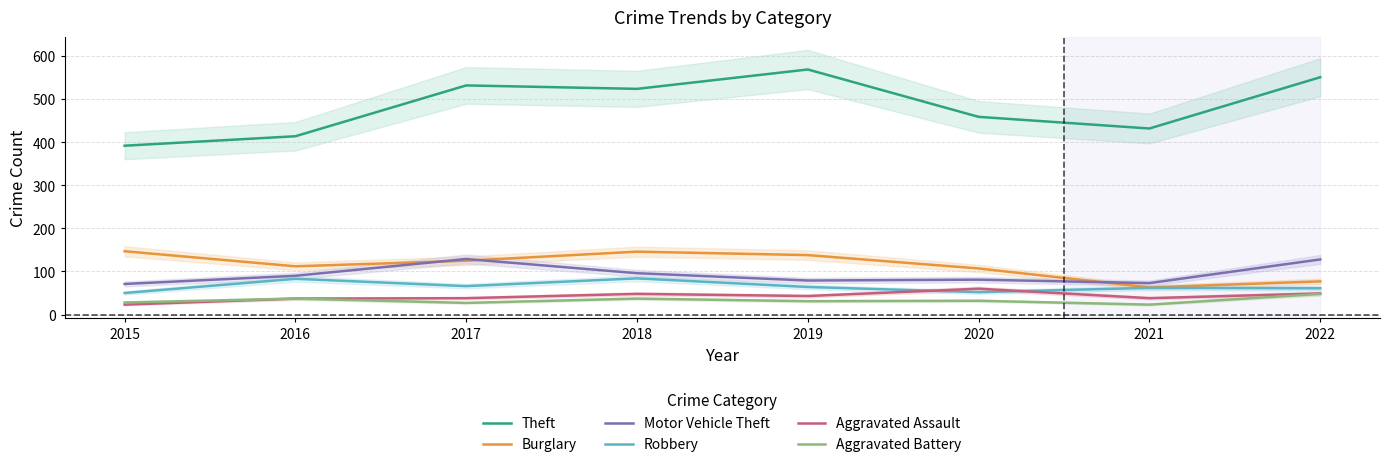

How many interior local peaks does the Aggravated Battery series have?

3